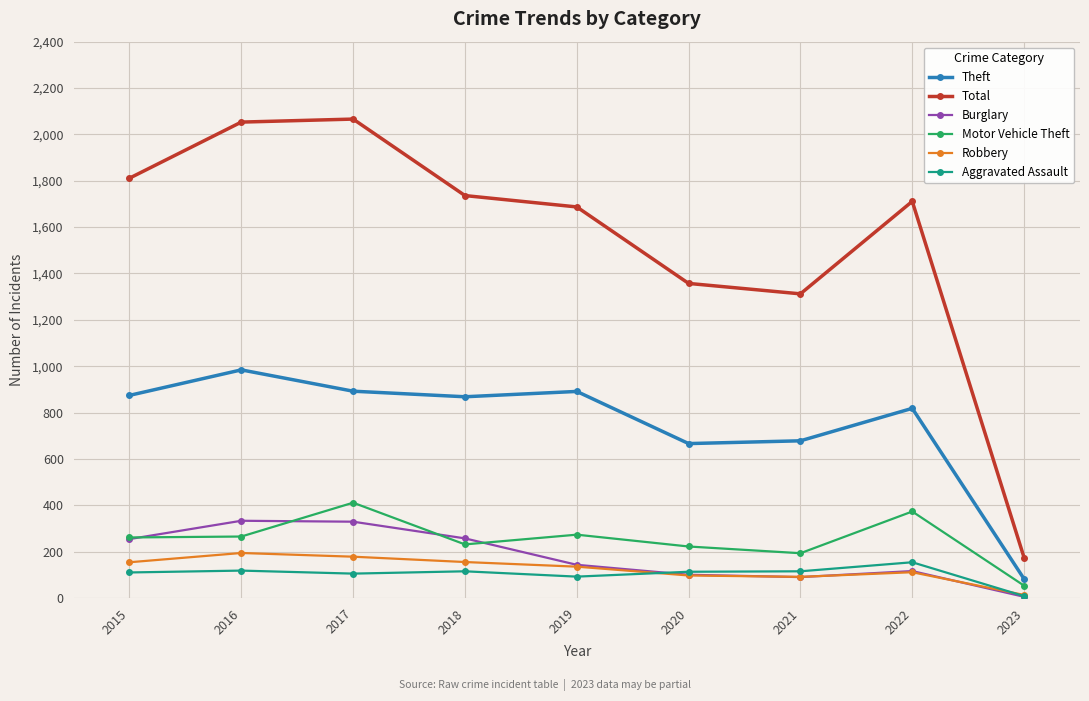

What is the sum of the Robbery values at 2015 and 2022?

265